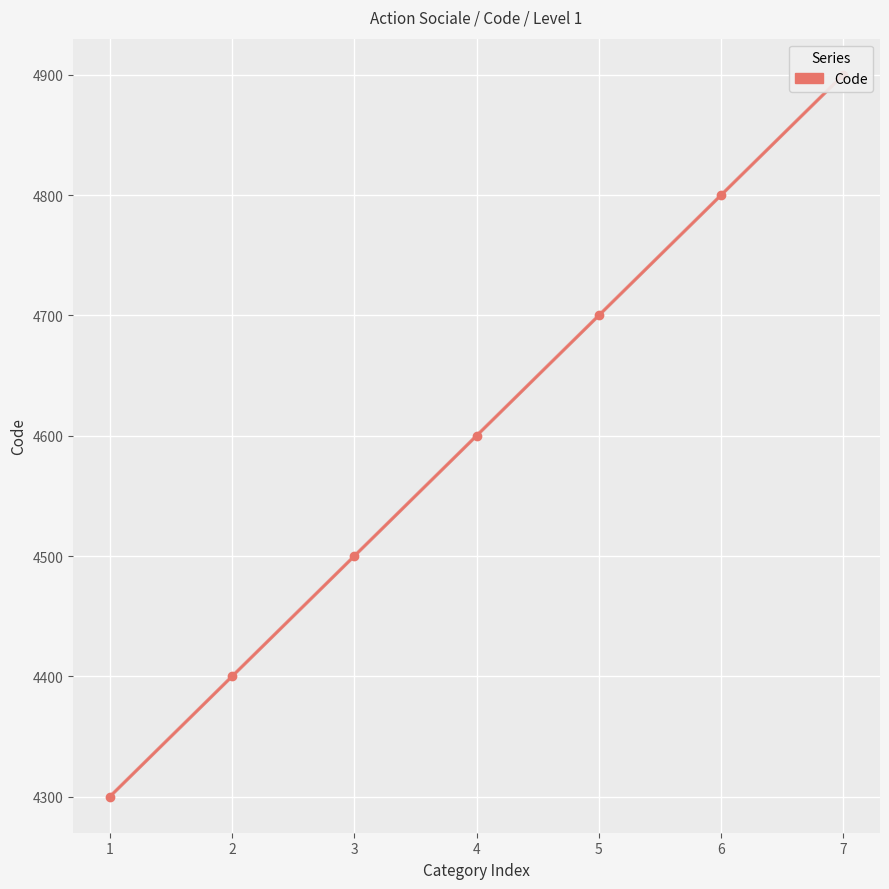

Reading right to left, what are all the values shown in this chart?

7=4900	6=4800	5=4700	4=4600	3=4500	2=4400	1=4300